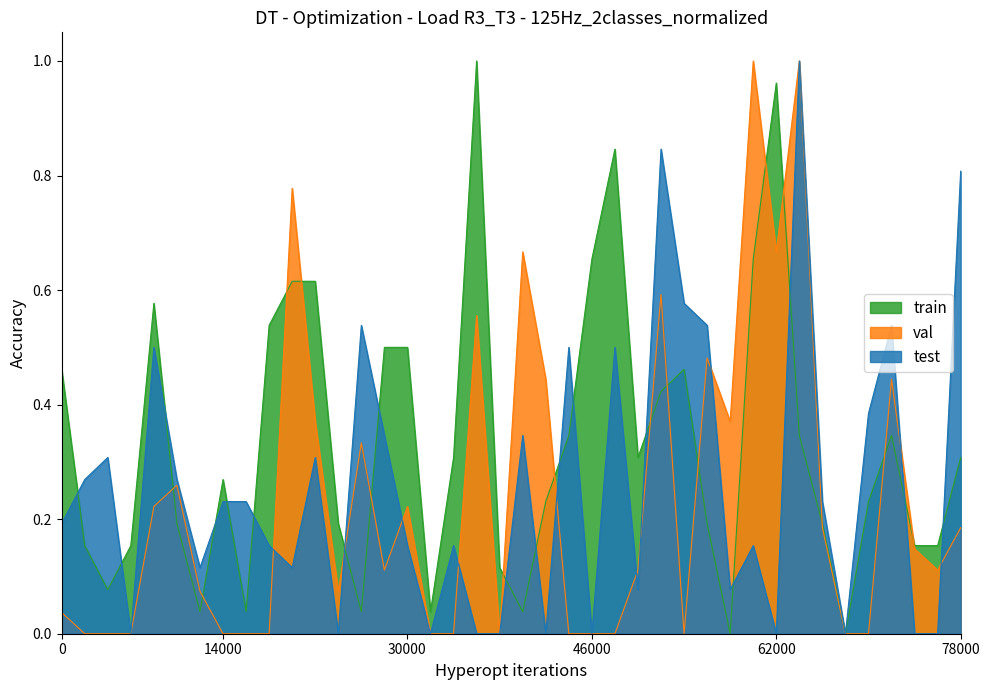

The value of test at 32 is 0. True or false?

False